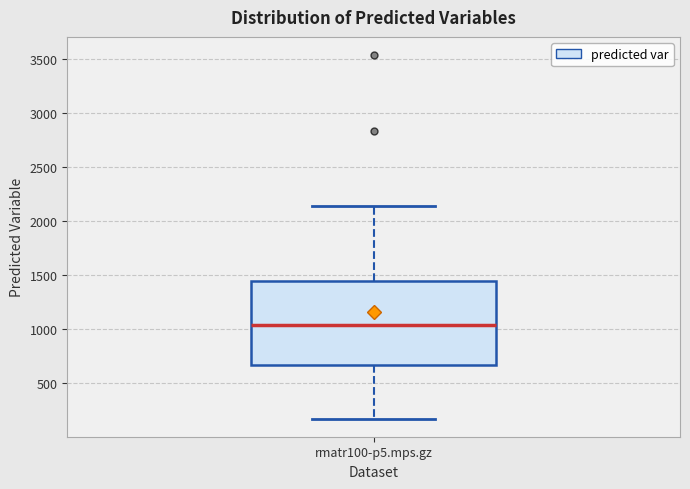

Transcribe this box plot: give where the median line is, the range the box spans, and where the two whiskers end, as read against the y-axis. The values are not printed on the chart, so give them approximately, as read against the axis.

median 1050, box 650 to 1450, whiskers 150 to 2150